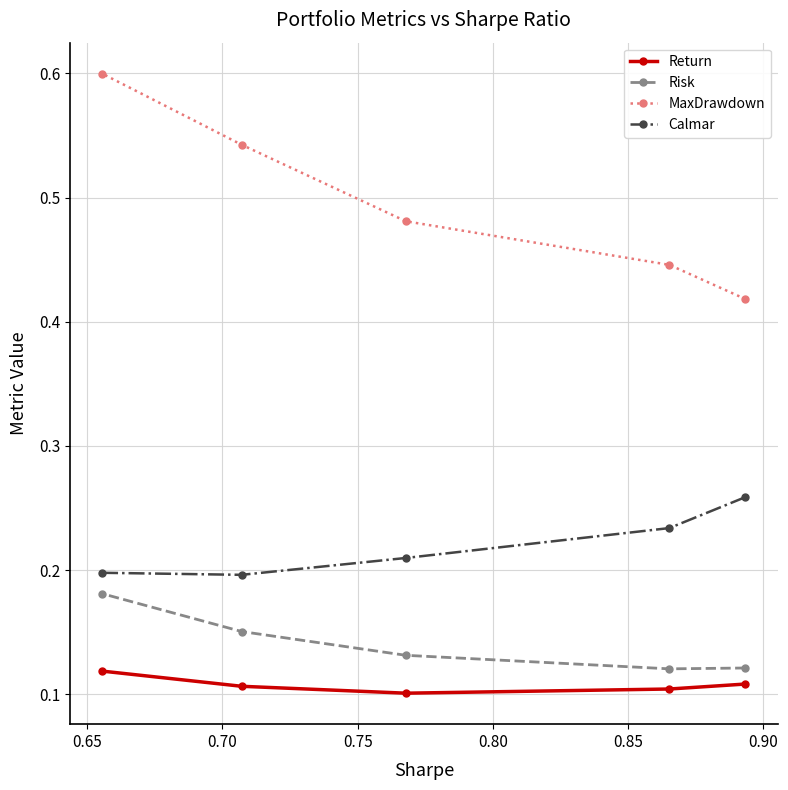

Which series has the largest range (max minus min)?

MaxDrawdown